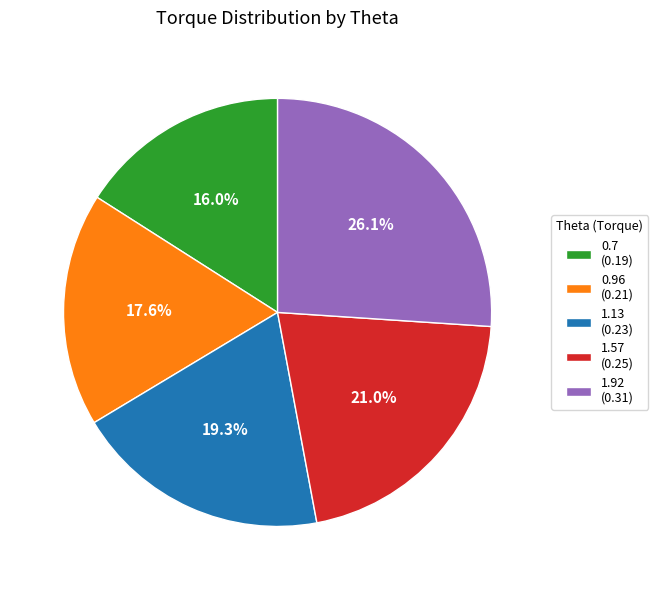

Is 1.13 the majority of the pie?

No